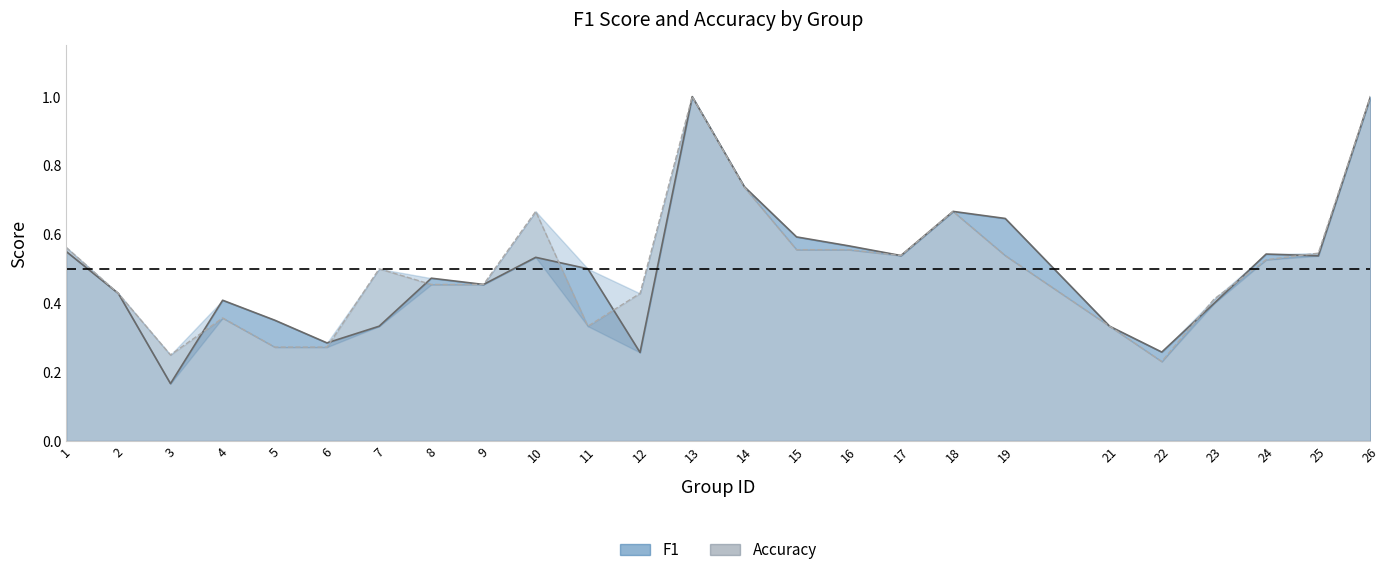

What is the greatest value displayed?

1.0